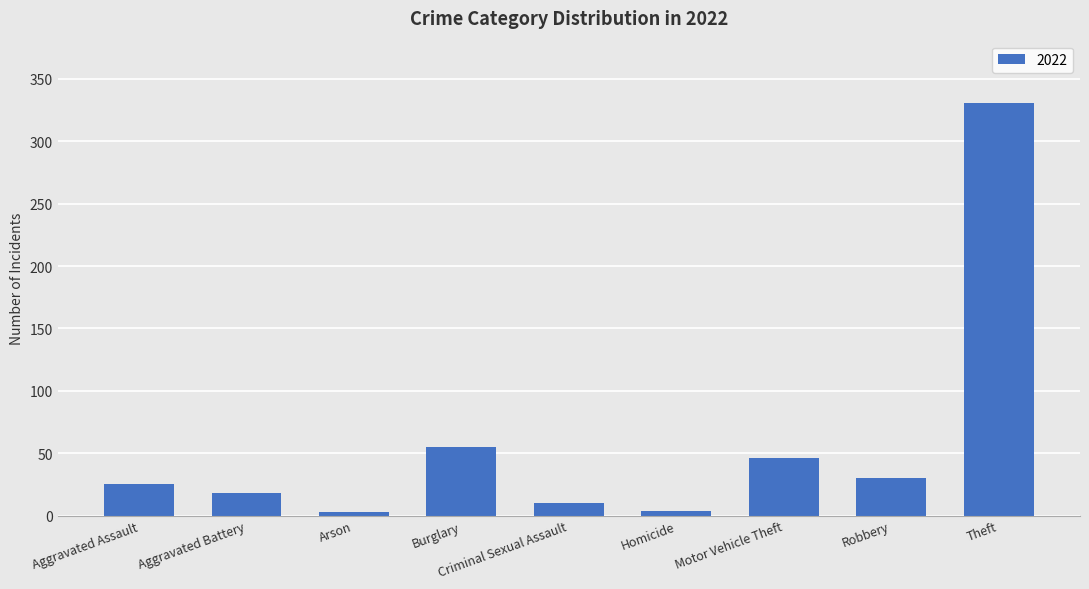

What is the average value?

58